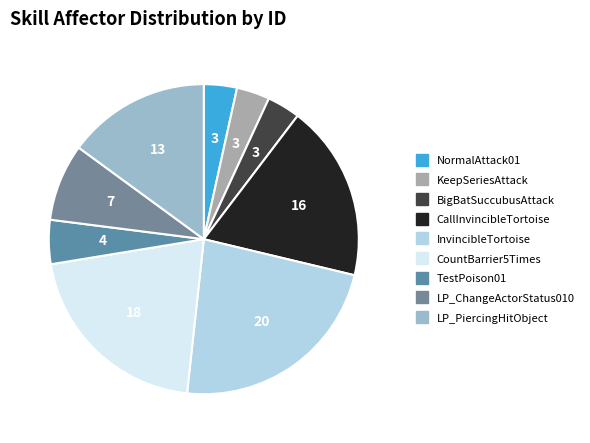

Approximately how many times larger is the value at LP_ChangeActorStatus010 compared to InvincibleTortoise?

0.3